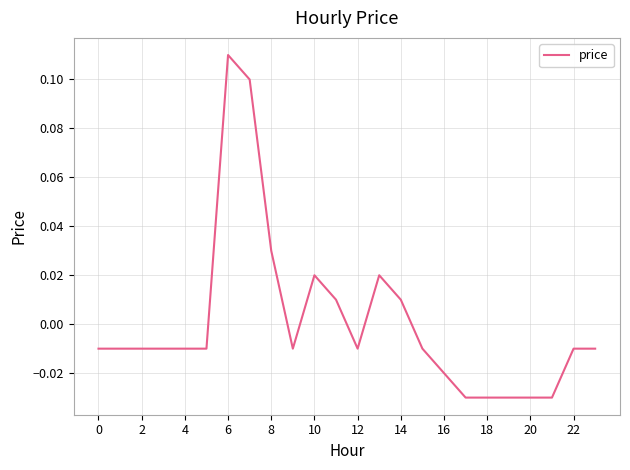

Does the chart display data point markers on the line(s)?

No